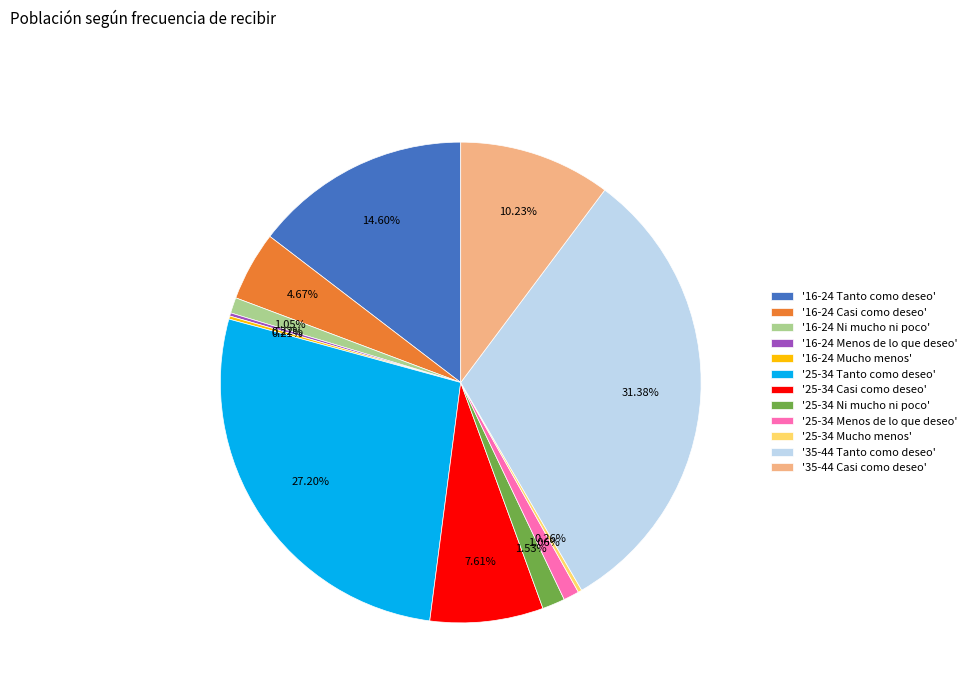

Is there any slice that represents more than half of the pie?

No